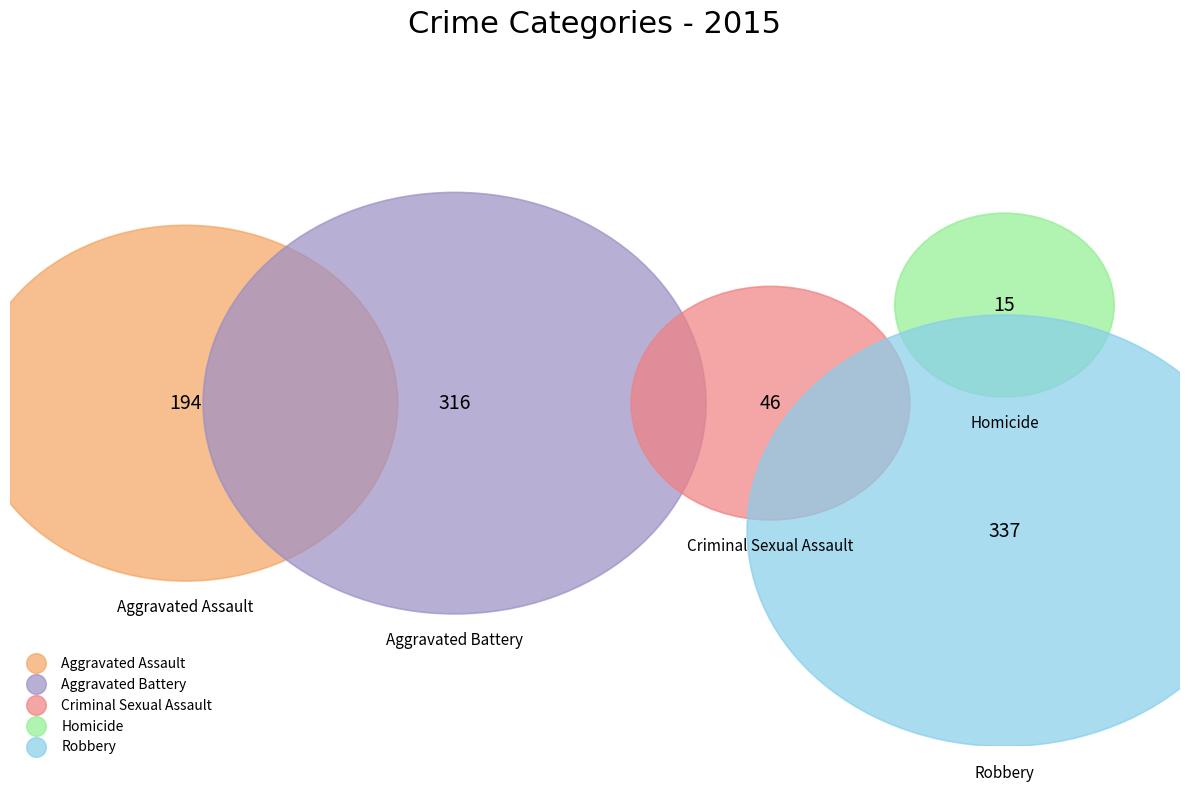

Does Criminal Sexual Assault represent more than half of the total?

No